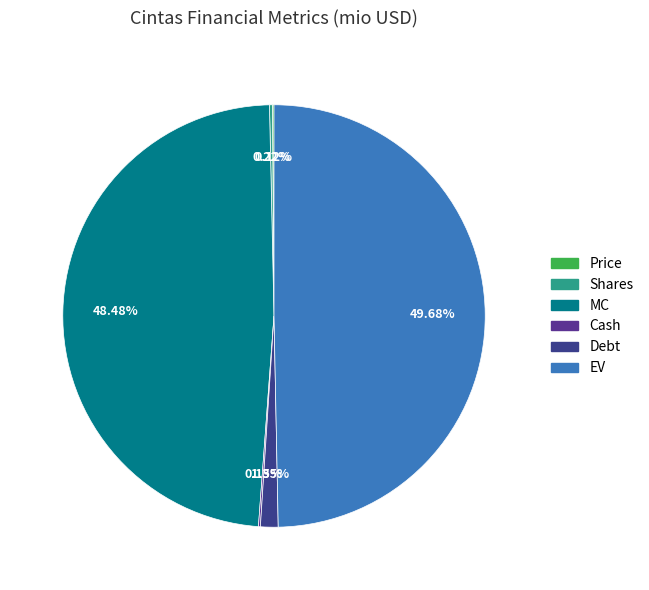

Rank the categories by value from lowest to highest.

Price, Cash, Shares, Debt, MC, EV